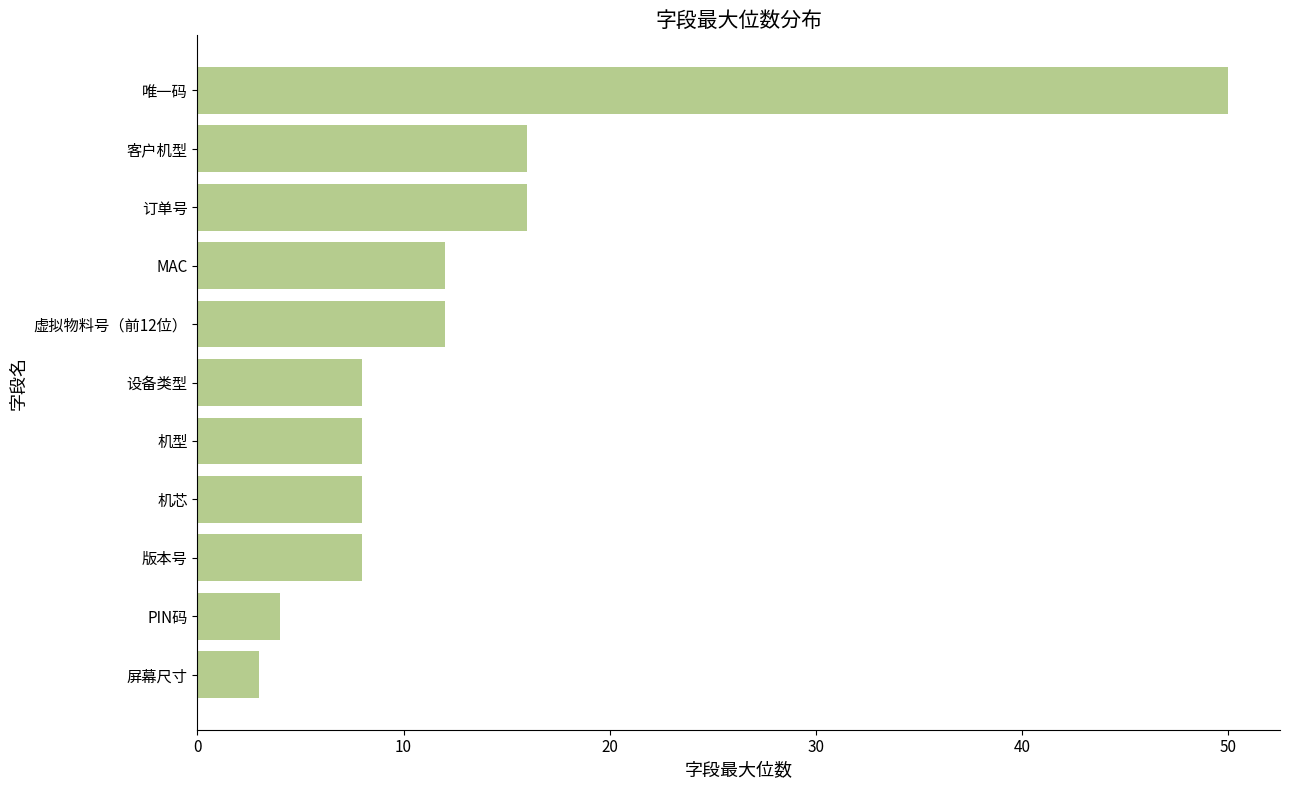

Is it true that the value at 机芯 is 14?

False